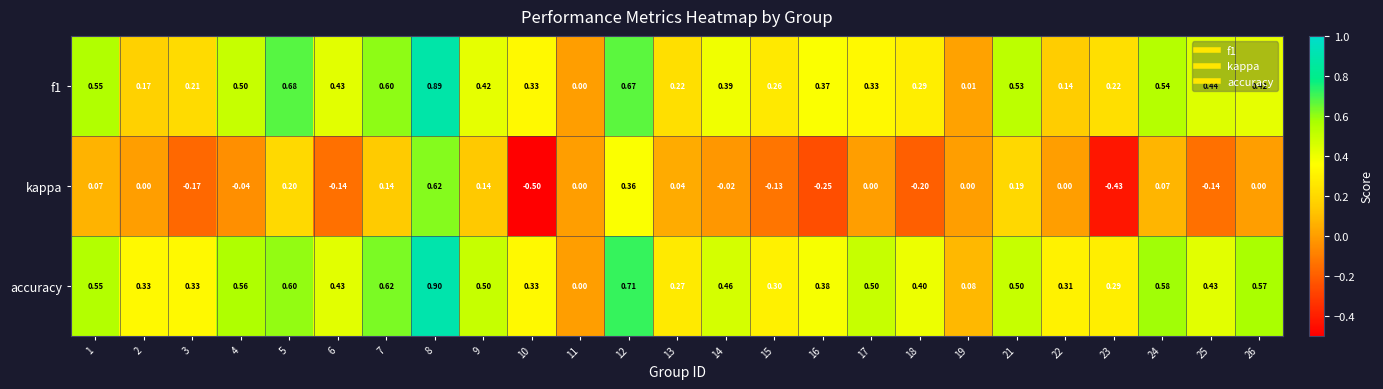

Which label corresponds to the smallest value in the chart?

10